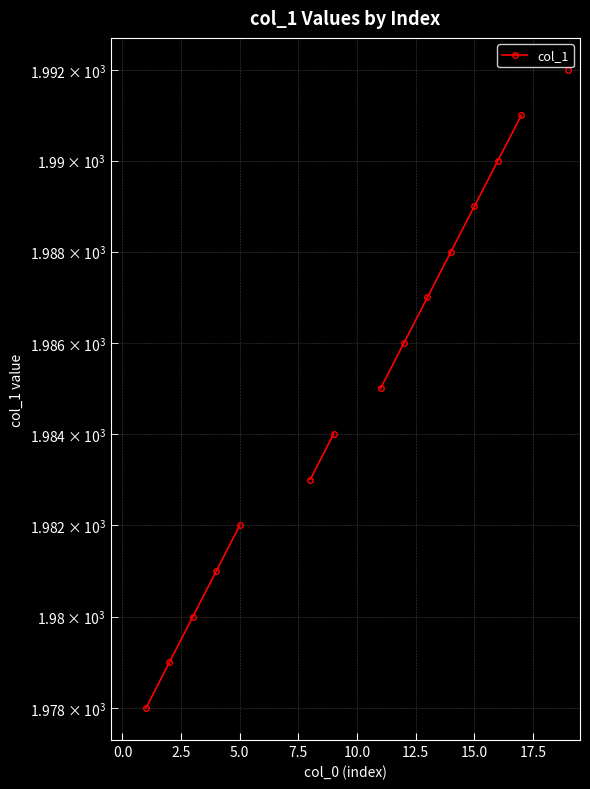

Which label corresponds to the largest value in the chart?

19